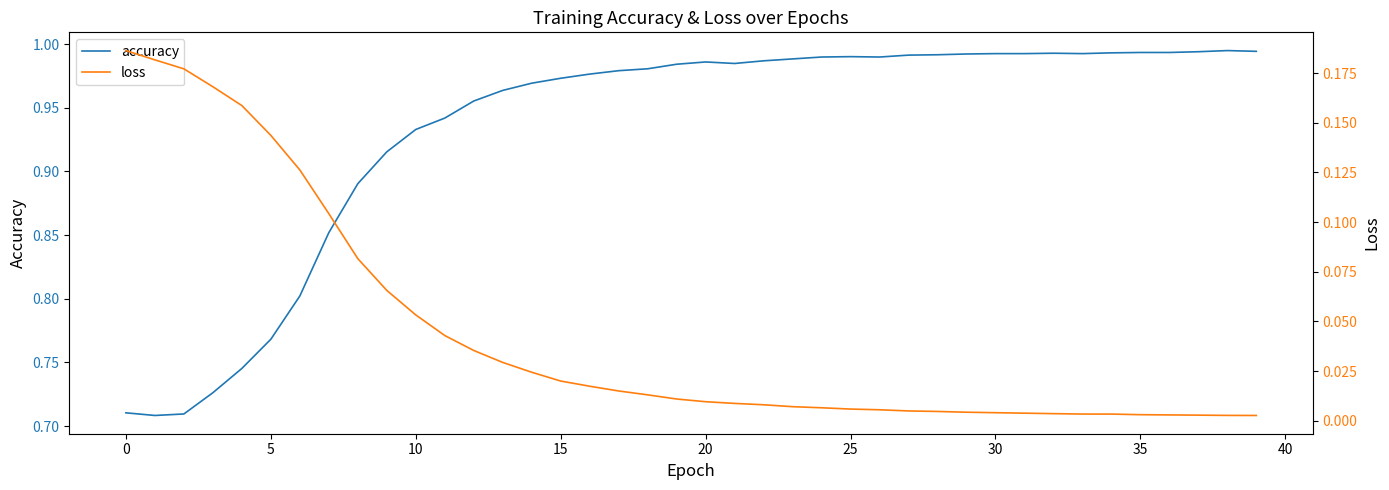

How many distinct data groups are displayed?

2